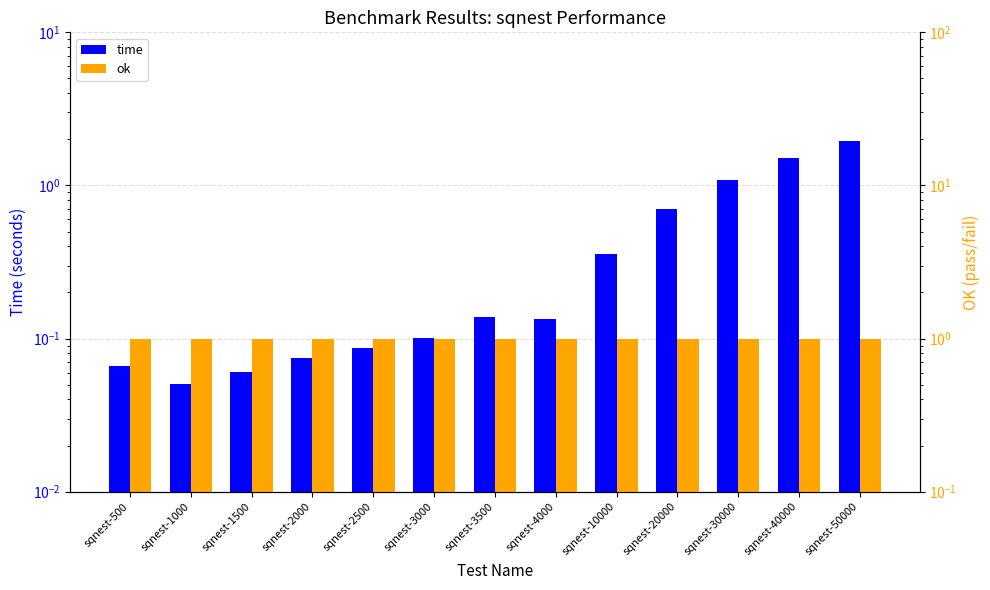

Which series has the largest total across all categories?

ok